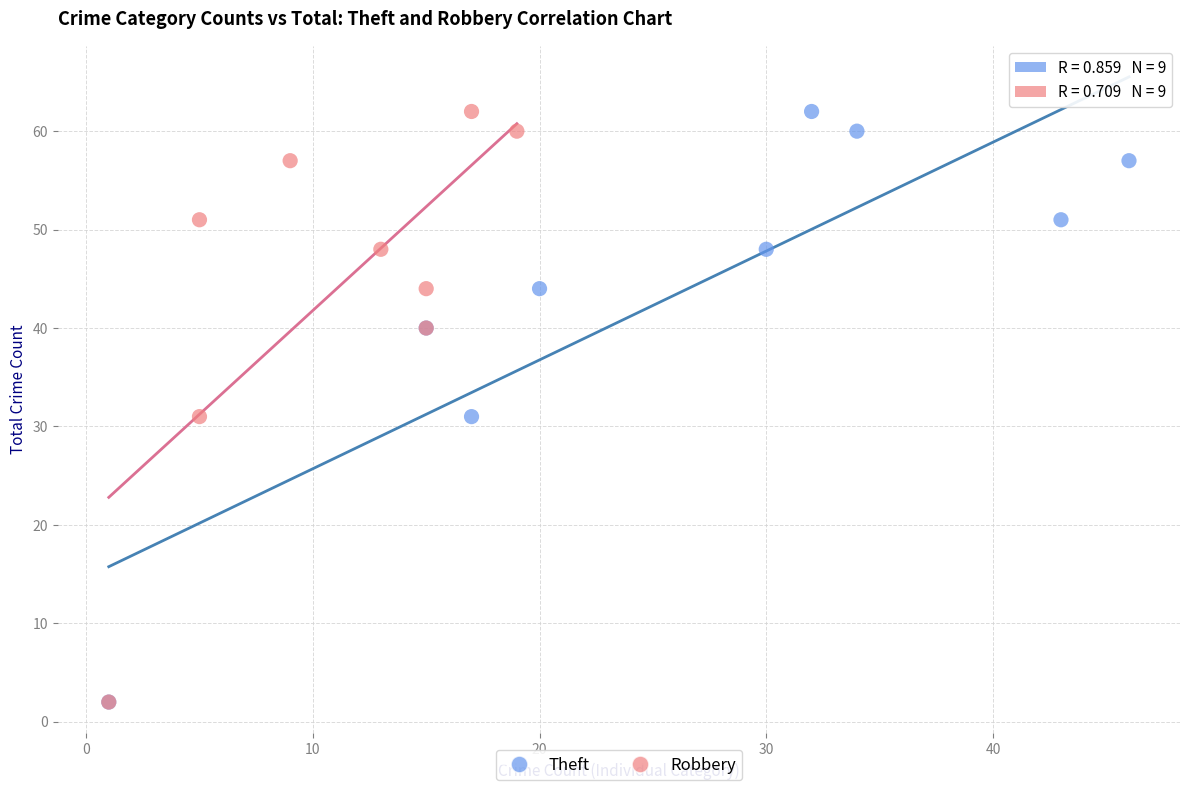

What are all the series names shown in the legend?

Theft, Robbery